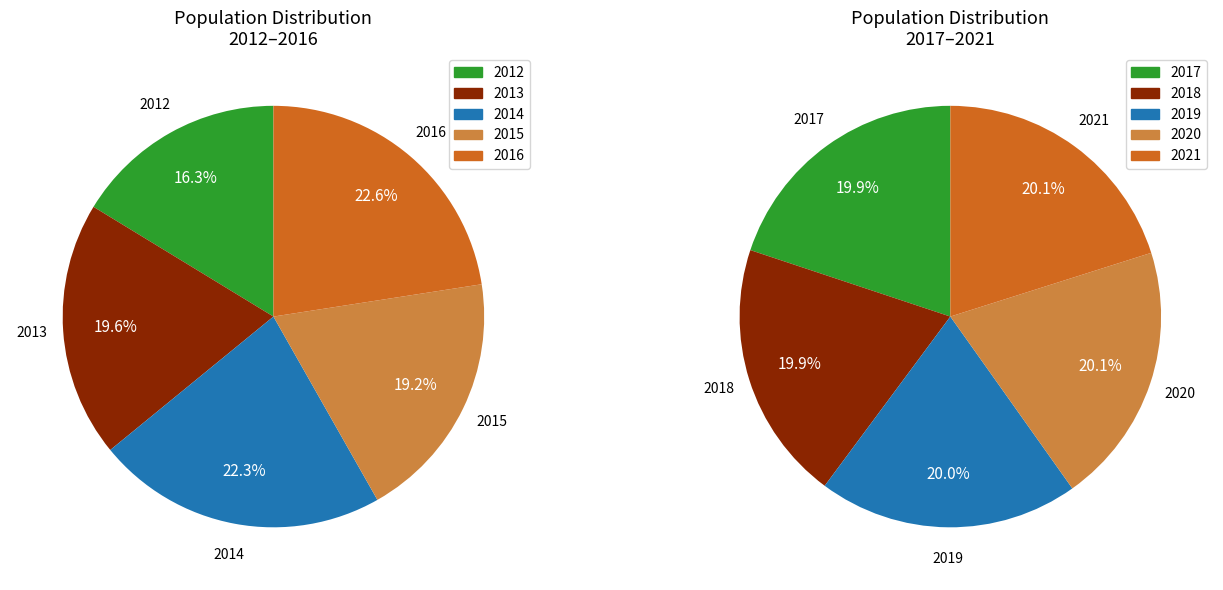

True or false: 2018 accounts for 4% of the total.

False